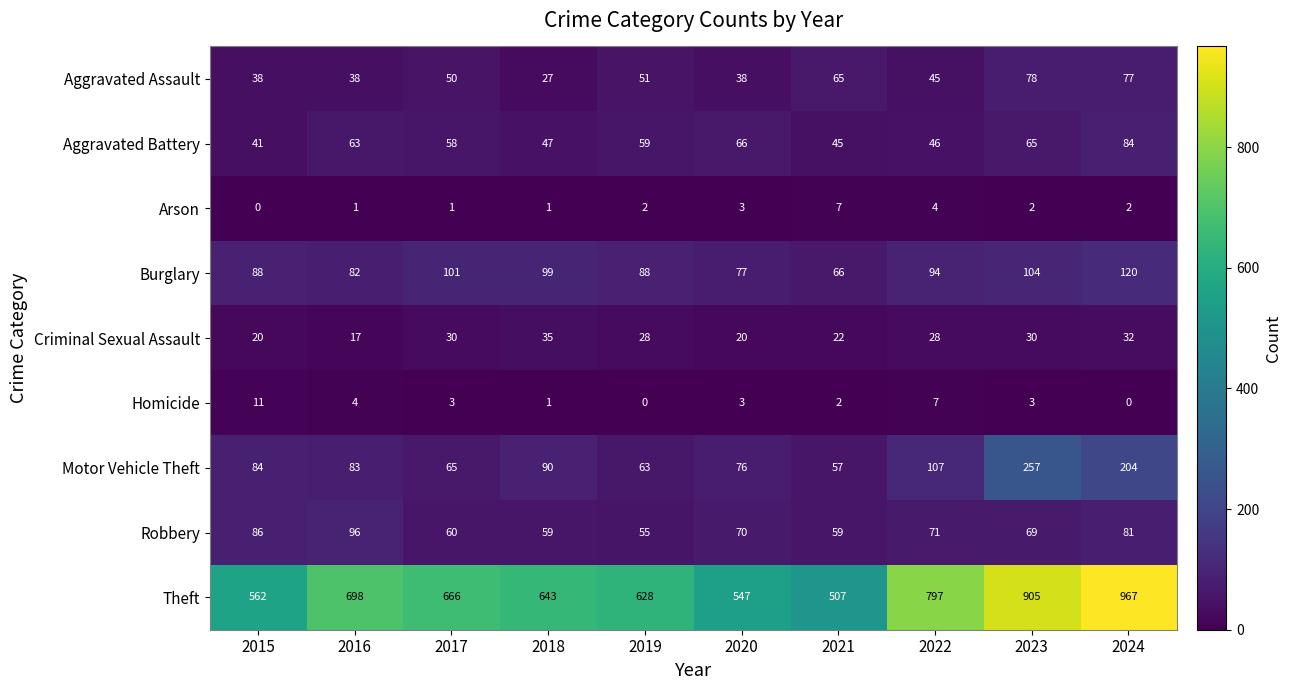

What is the highest value of the Aggravated Battery series?

84